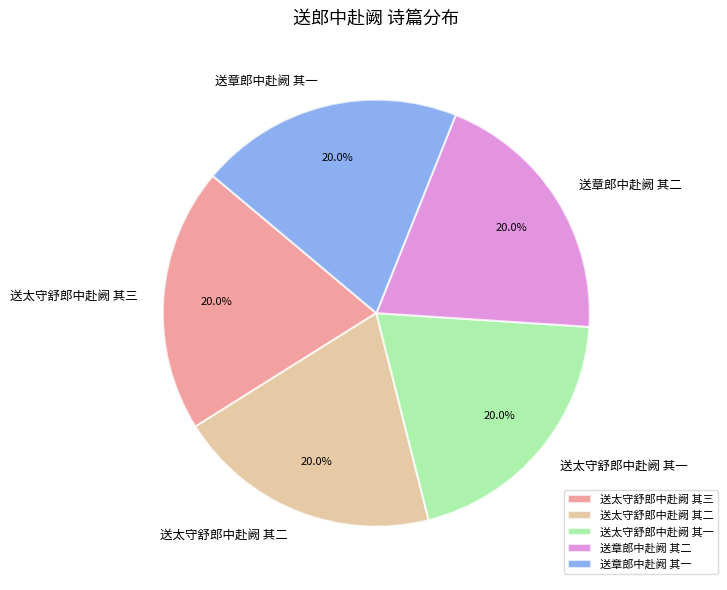

Does any single category account for the majority?

No